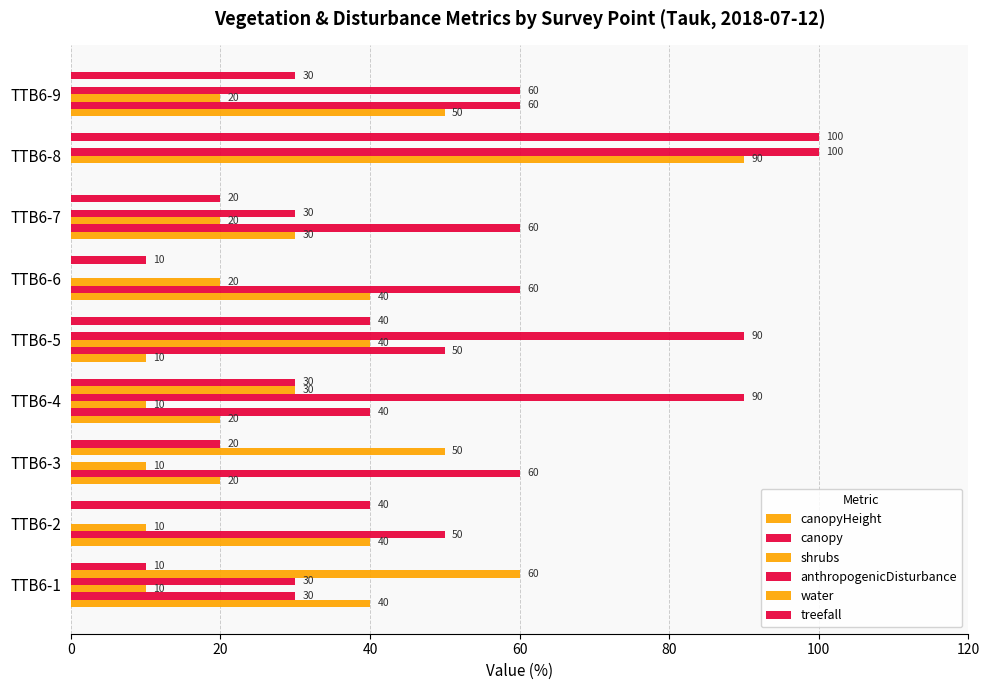

How many values in canopyHeight are above zero?

8